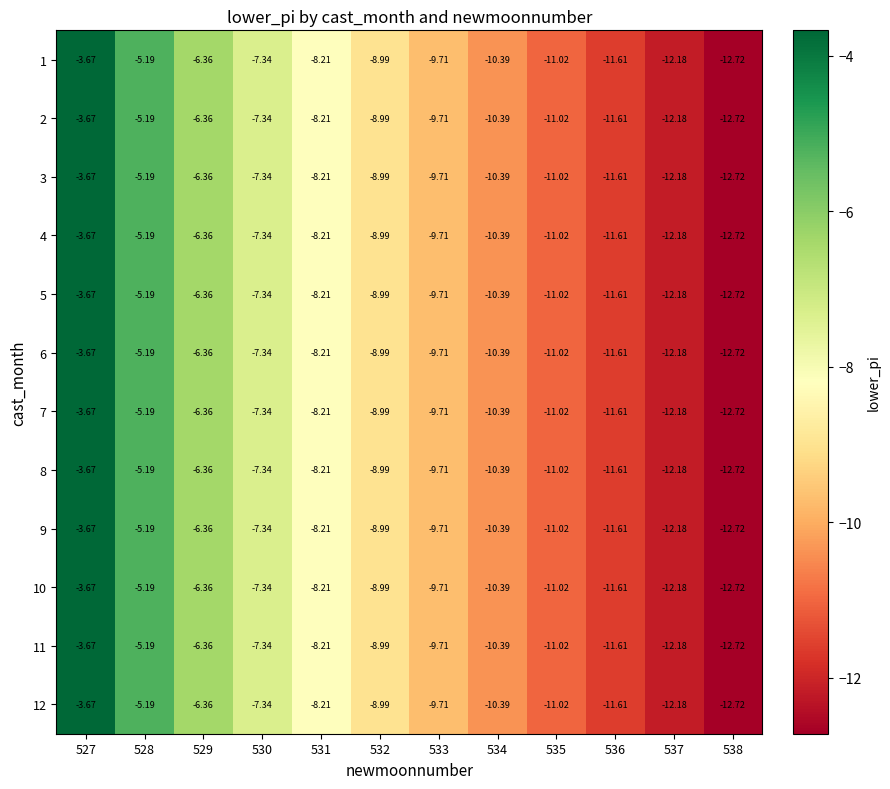

Is the value of 2 at 531 greater than the value of 11 at 527?

No